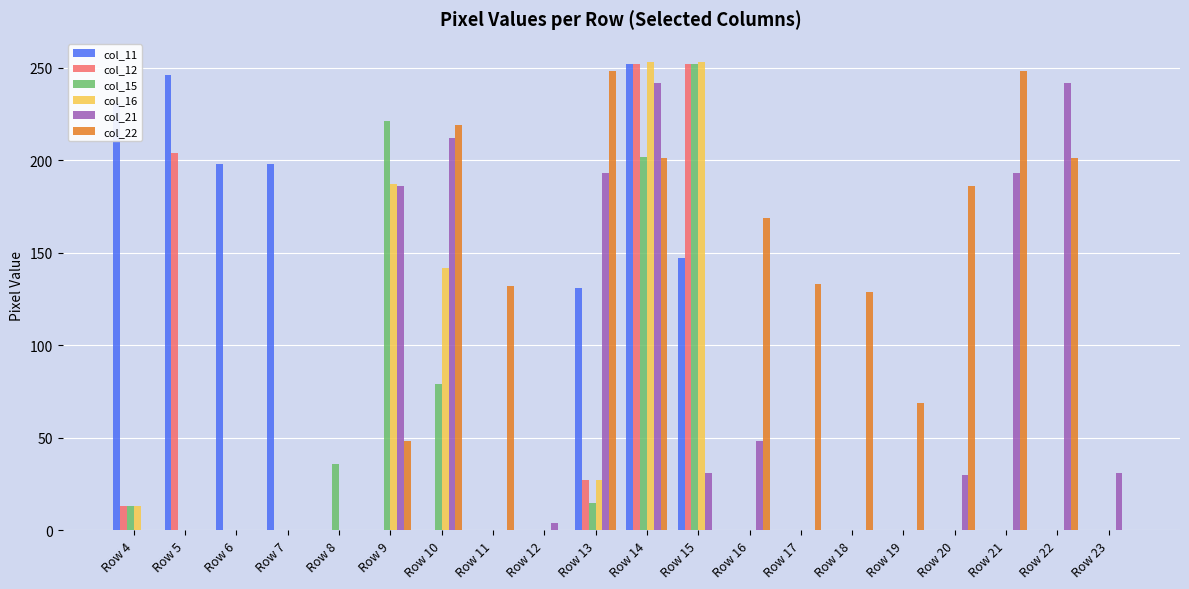

Does the chart contain stacked bars?

No